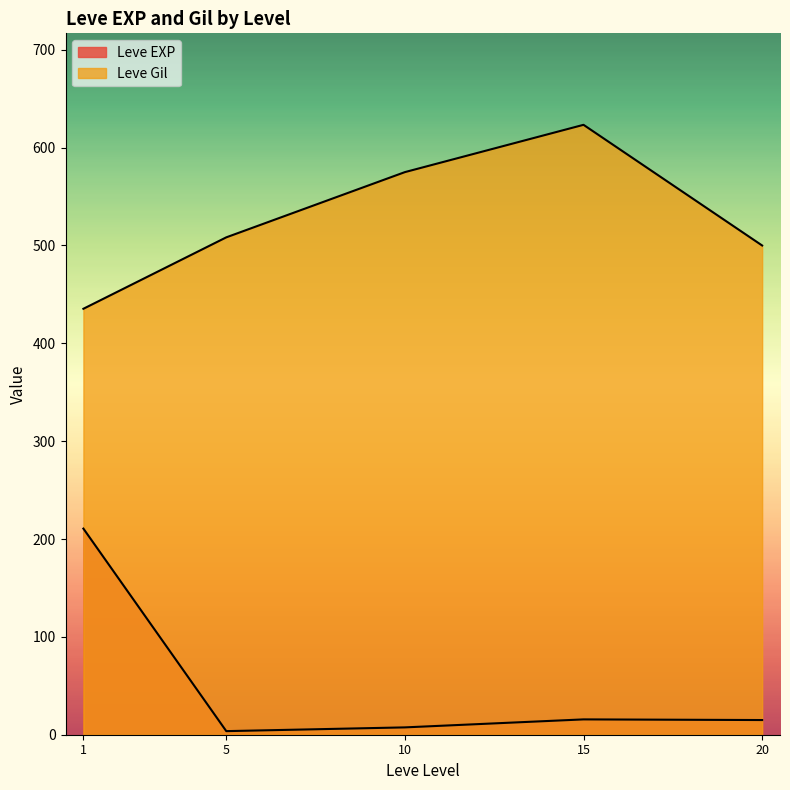

What are all the series names shown in the legend?

Leve EXP, Leve Gil